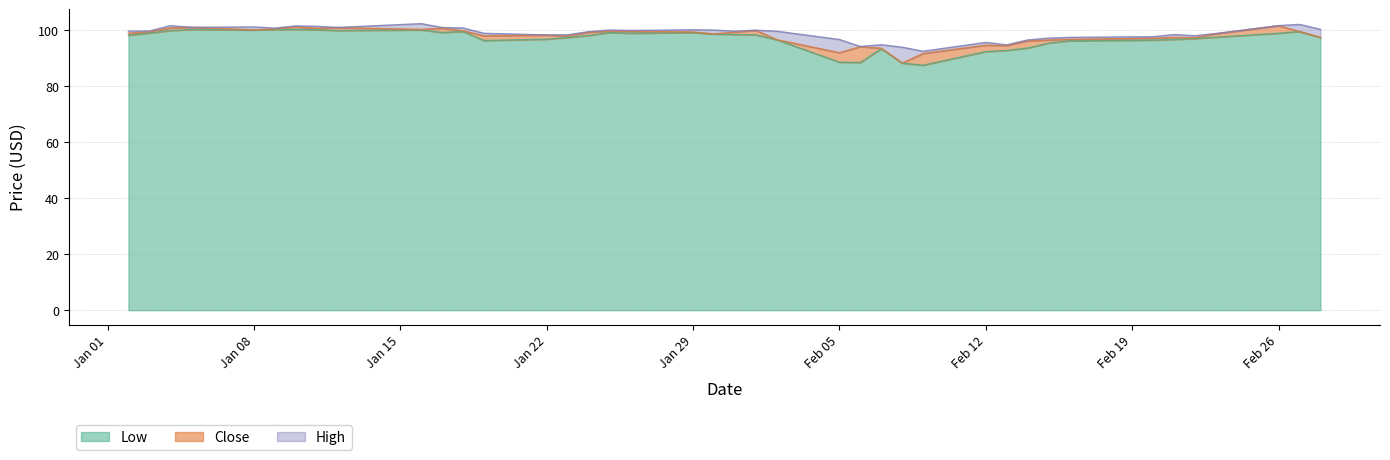

Does the chart have visible grid lines?

Yes